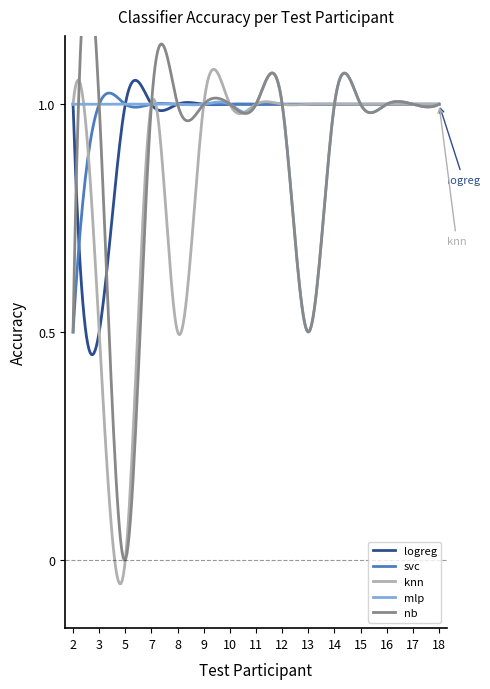

Between 10 and 18, which series saw the biggest shift?

logreg